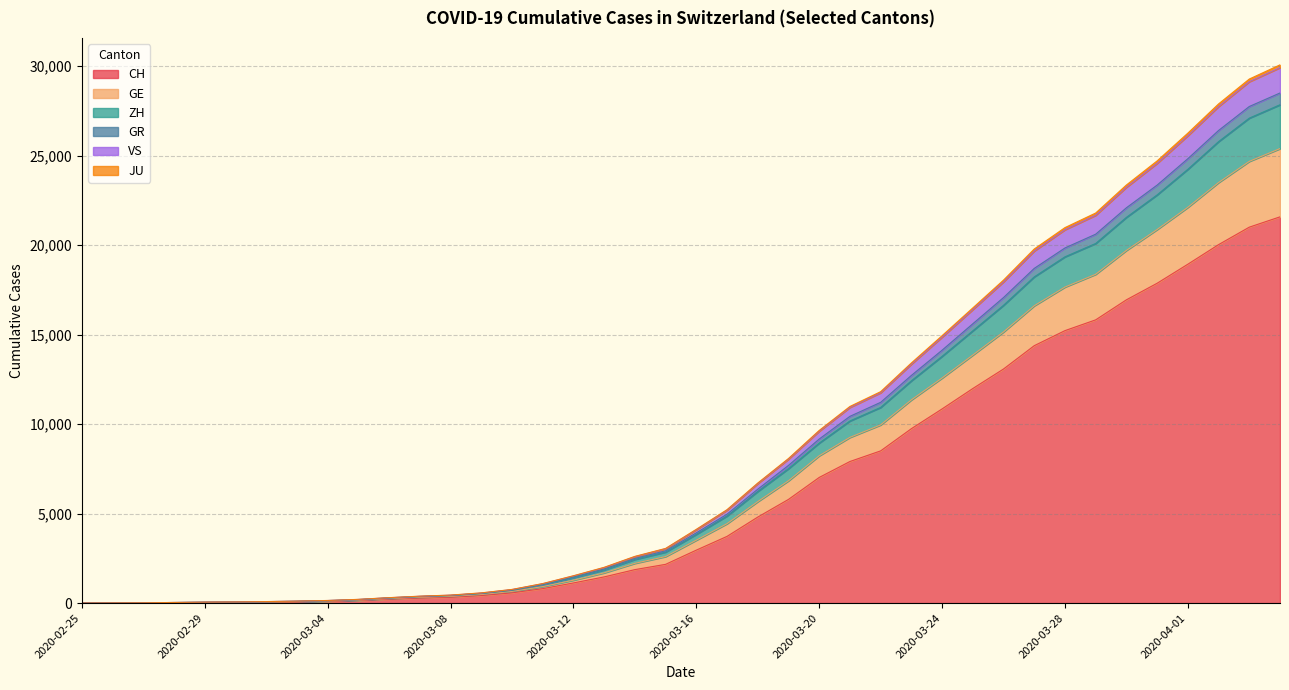

What is the highest value of the CH series?

21580